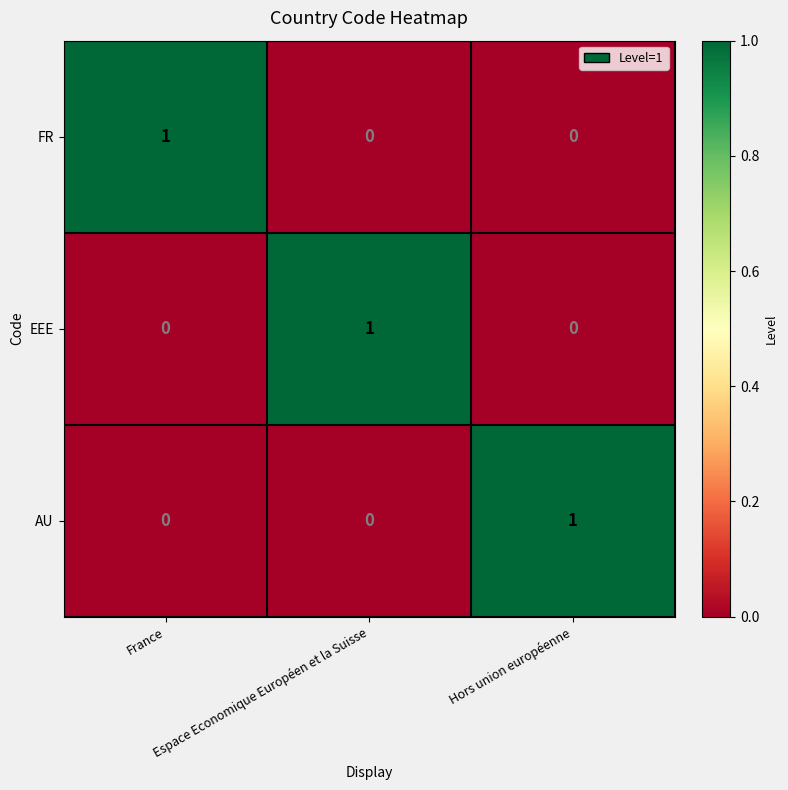

At how many categories does at least one series exceed 0?

3